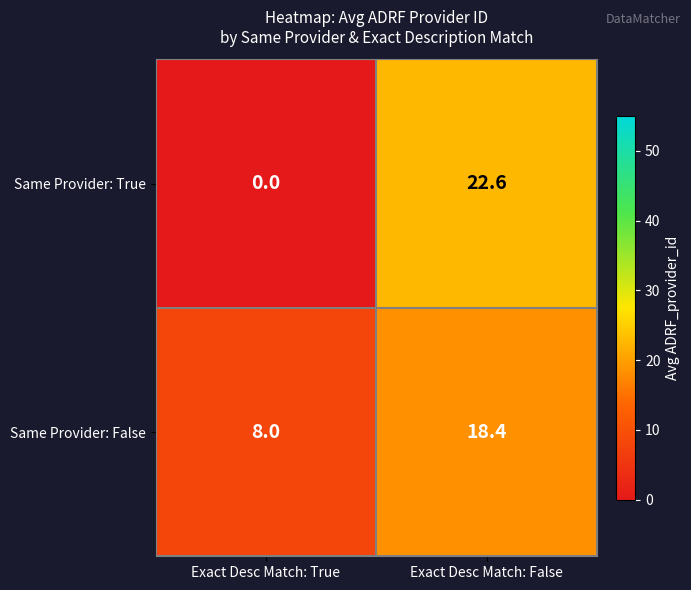

What is the sum of all Same Provider: False values?

26.4